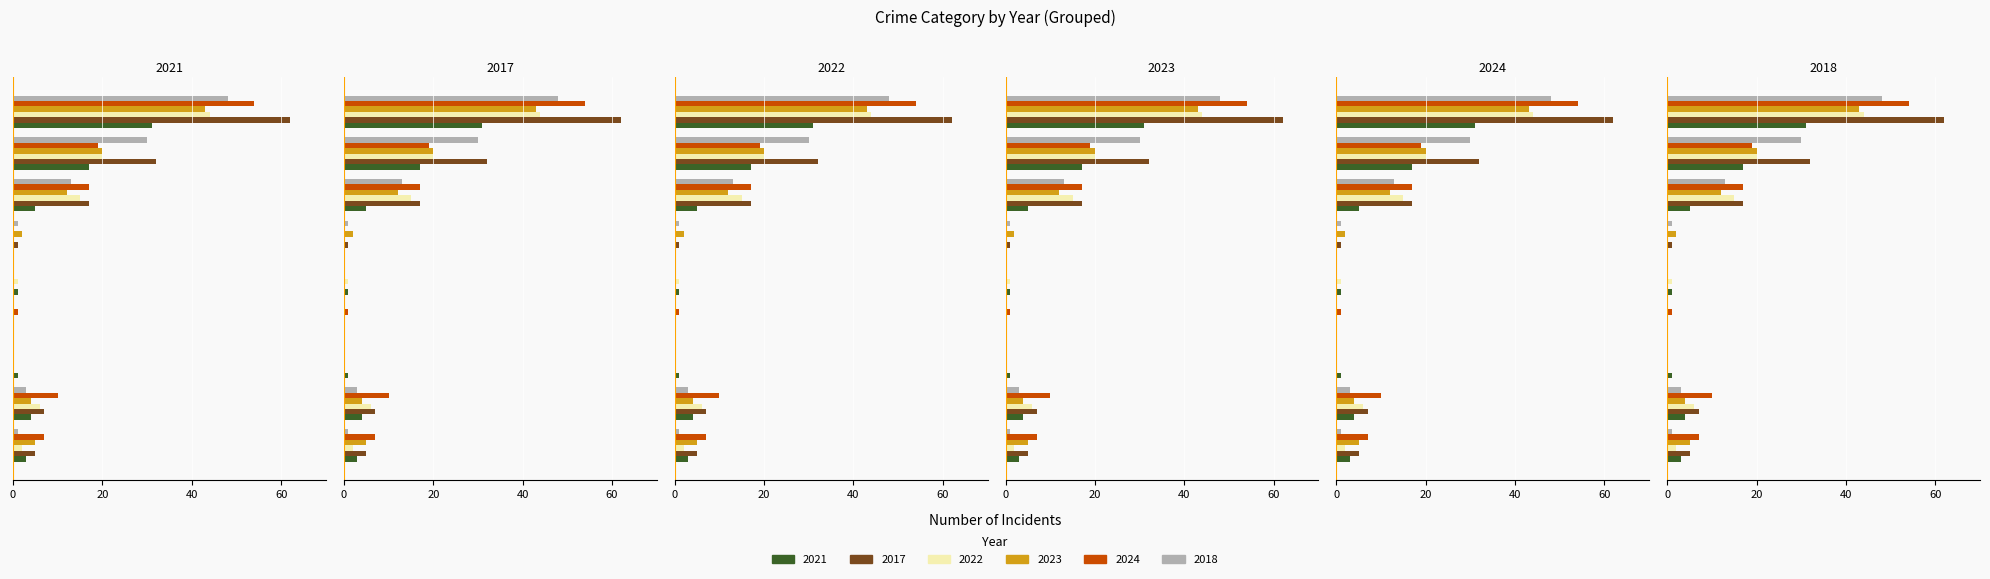

True or false: 2023 has a value of 1 at Motor Vehicle Theft.

False